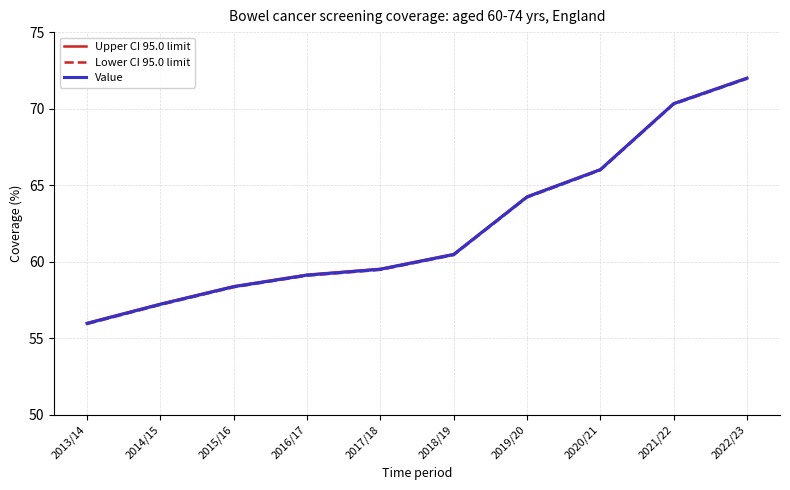

Reading left to right, extract all data points from this chart.

Upper CI 95.0 limit: 56.0	57.3	58.4	59.2	59.5	60.5	64.3	66.0	70.3	72.0
Lower CI 95.0 limit: 55.9	57.2	58.3	59.1	59.5	60.4	64.2	66.0	70.3	72.0
Value: 56.0	57.2	58.4	59.1	59.5	60.5	64.2	66.0	70.3	72.0